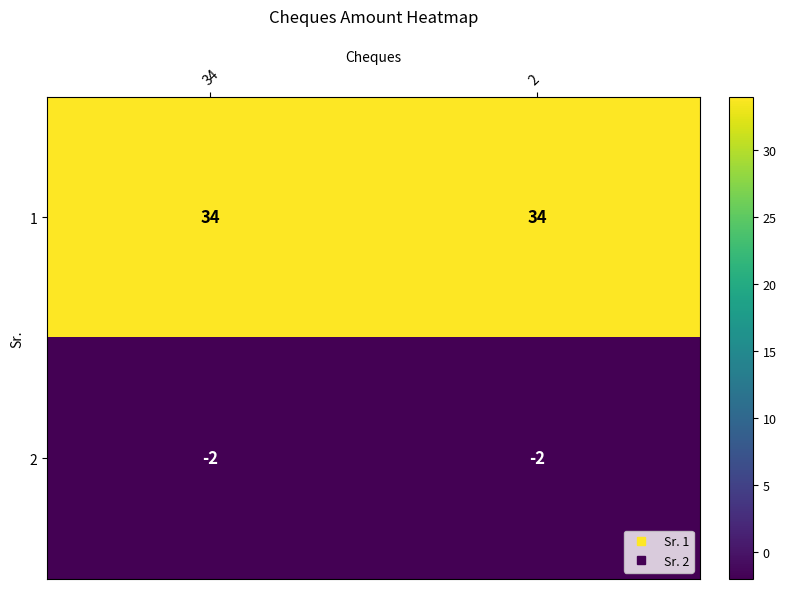

What is the sum of the 2 values at 34 and 2?

-4